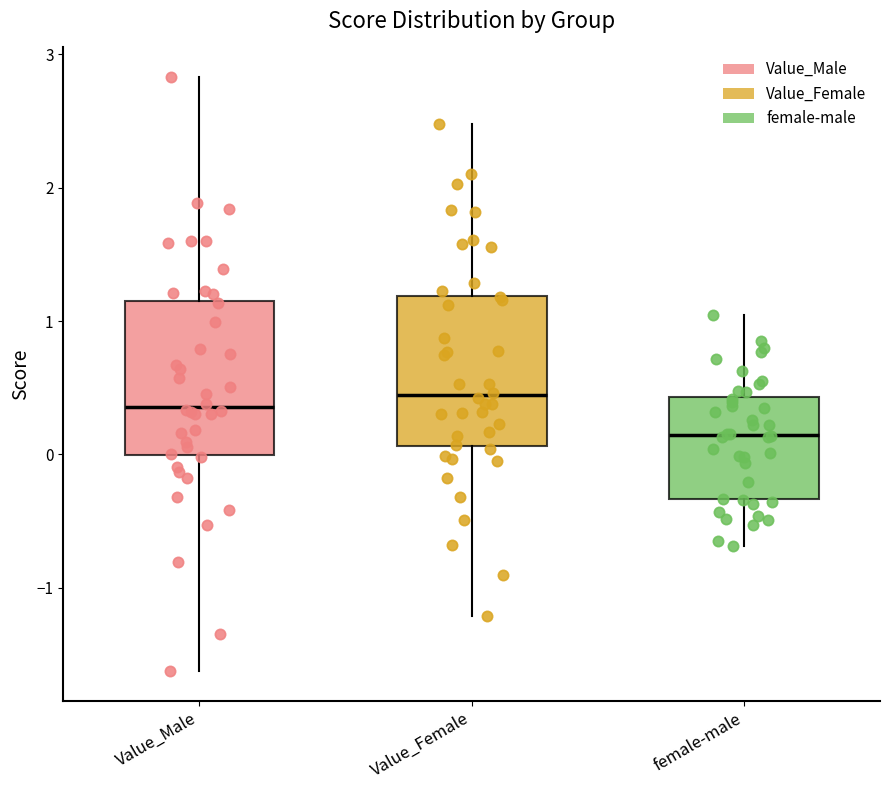

Reading left to right, read every box against the y-axis: the position of its median line, the range the box covers, and the ends of its whiskers. The values are not printed on the chart, so give them approximately, as read against the axis.

Value_Male: median 0.4, box 0.0 to 1.2, whiskers -1.6 to 2.8
Value_Female: median 0.4, box 0.1 to 1.2, whiskers -1.2 to 2.5
female-male: median 0.1, box -0.3 to 0.4, whiskers -0.7 to 1.0